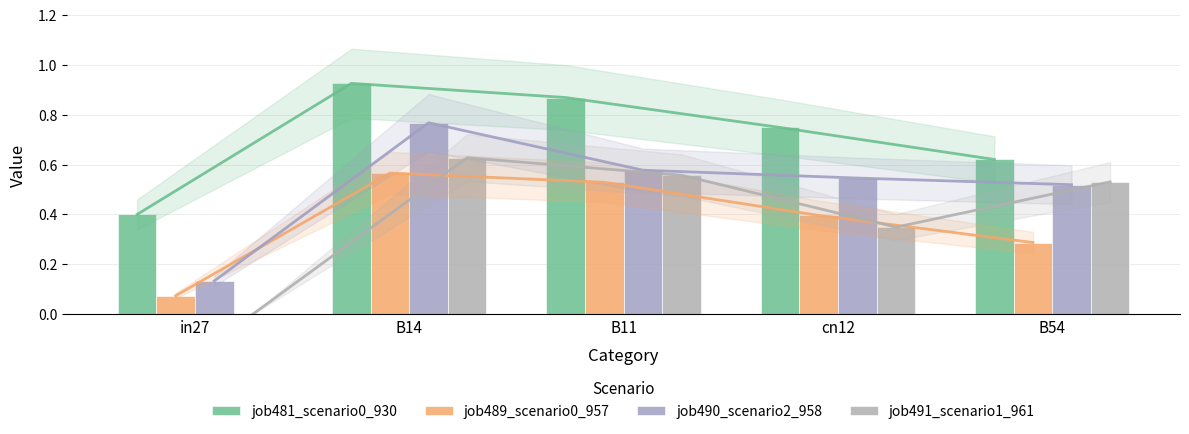

Which category has the highest value across all series?

B14